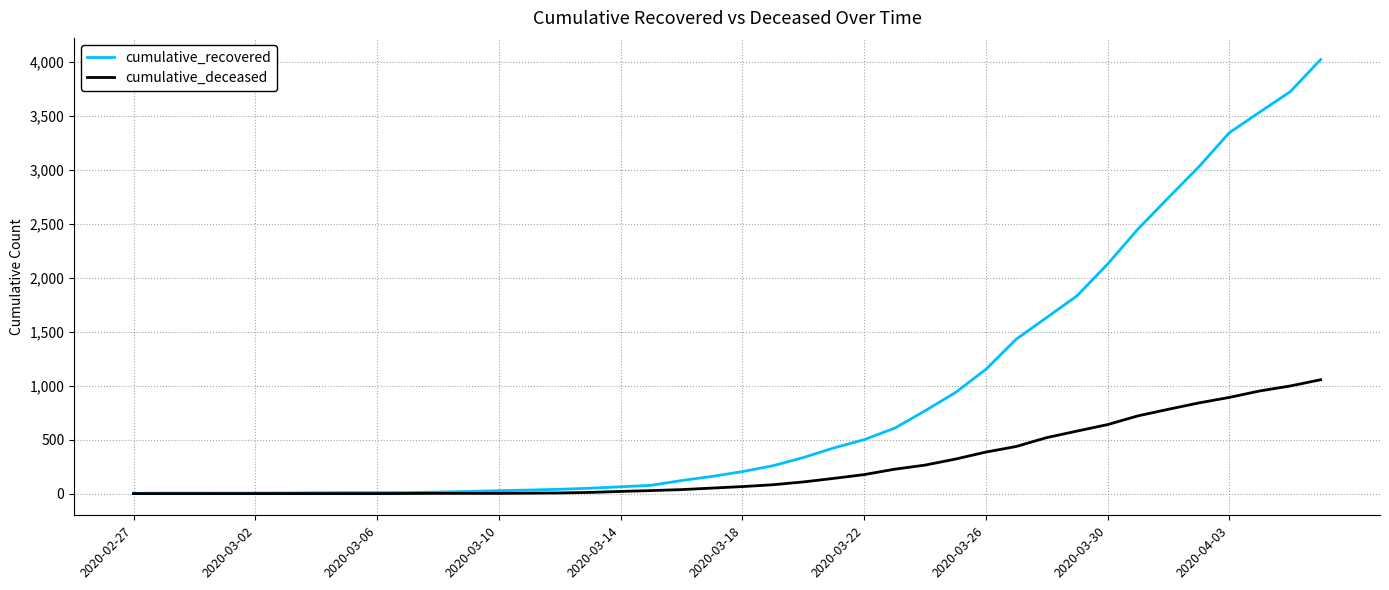

At how many categories does at least one series exceed 3957?

1